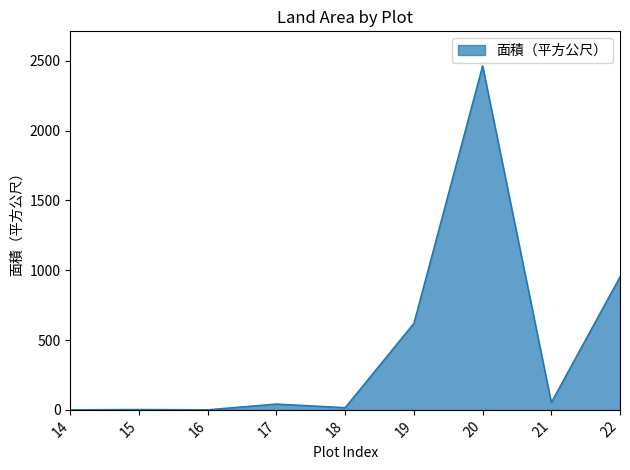

Read the value at 14.

1.0